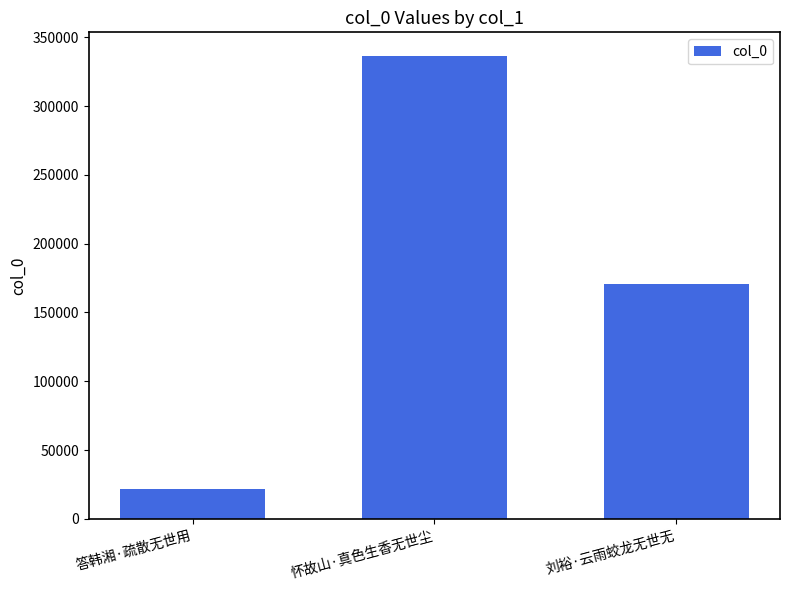

How many data points are less than 170370?

1